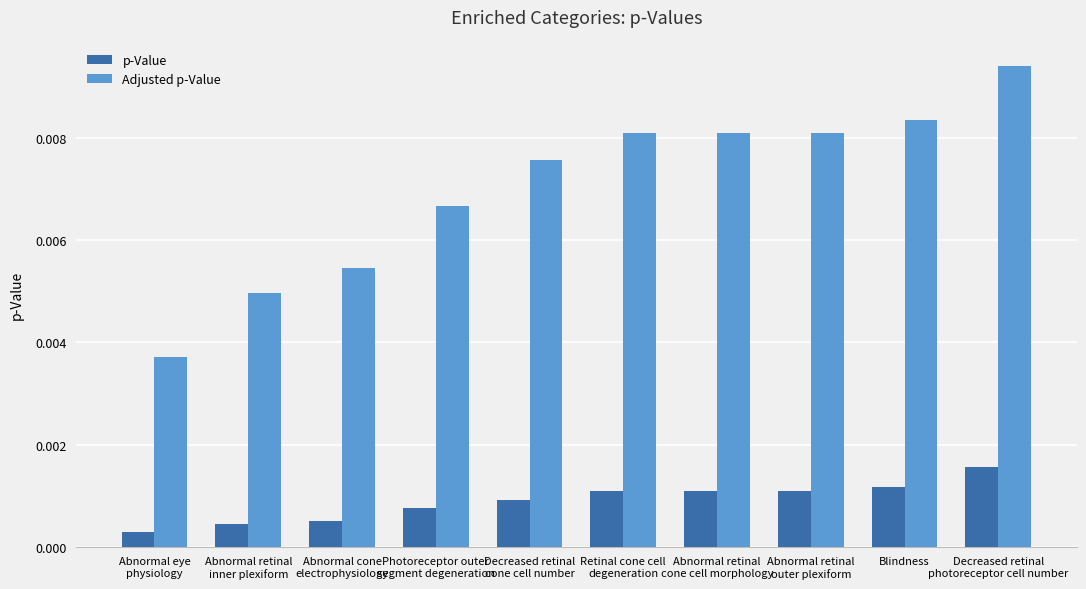

Rank the series by their maximum value, from highest to lowest.

Adjusted p-Value, p-Value